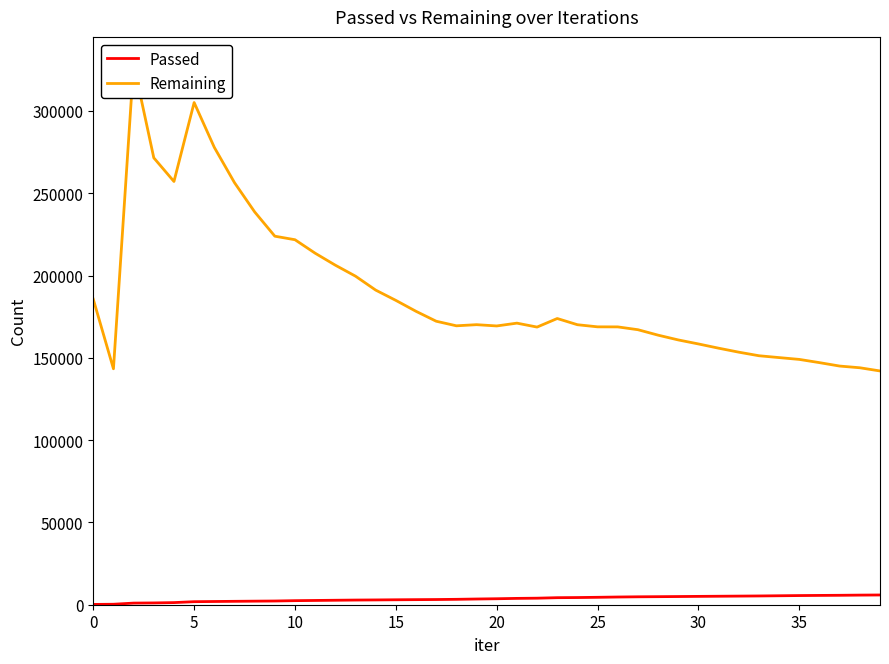

What is the difference between the second highest and minimum values in the Passed series?

5657